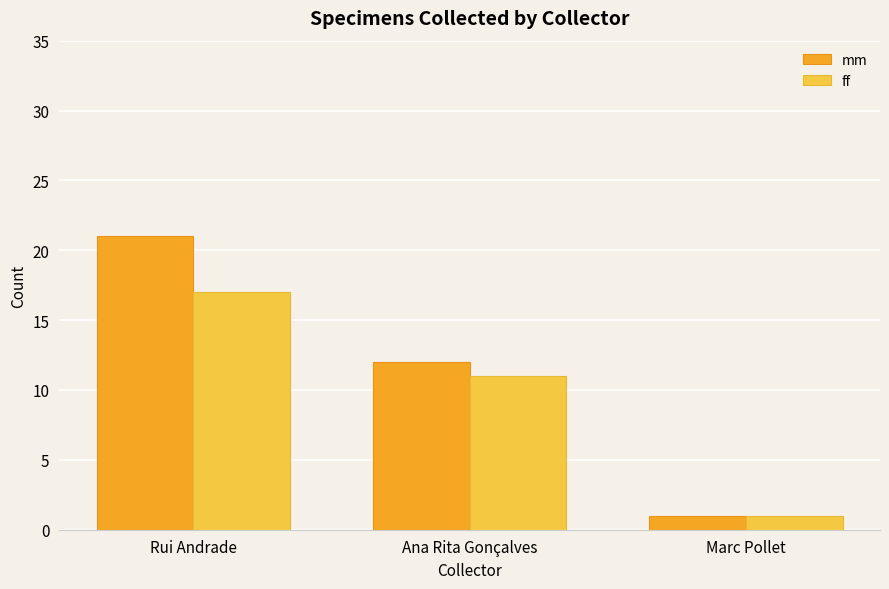

Reading left to right, what are all the values shown in this chart?

mm: 21	12	1
ff: 17	11	1